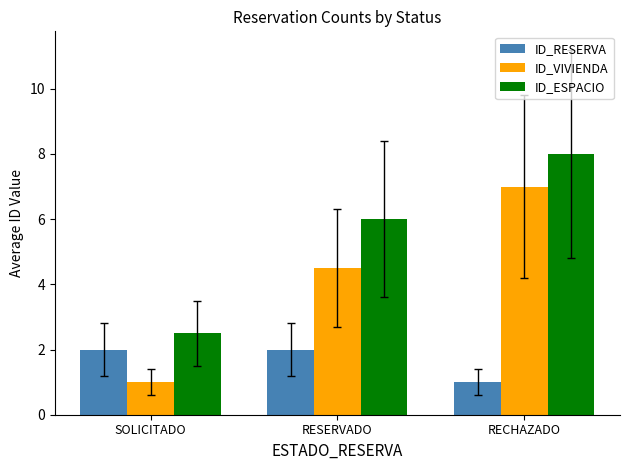

Rank the series at RECHAZADO from highest to lowest value.

ID_ESPACIO, ID_VIVIENDA, ID_RESERVA